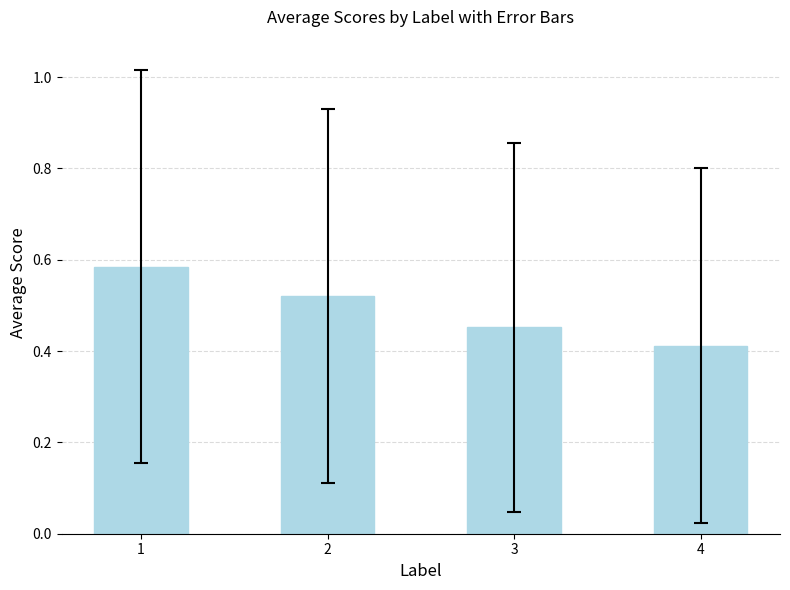

At which category does the chart reach its minimum across all series?

4